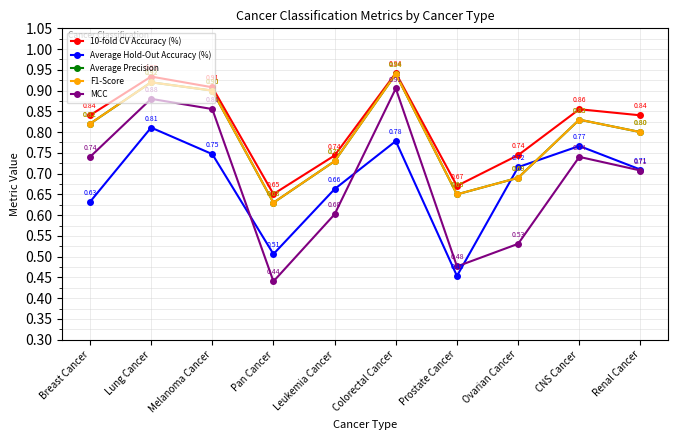

What is the difference between the Average Precision values at Ovarian Cancer and Colorectal Cancer?

0.2